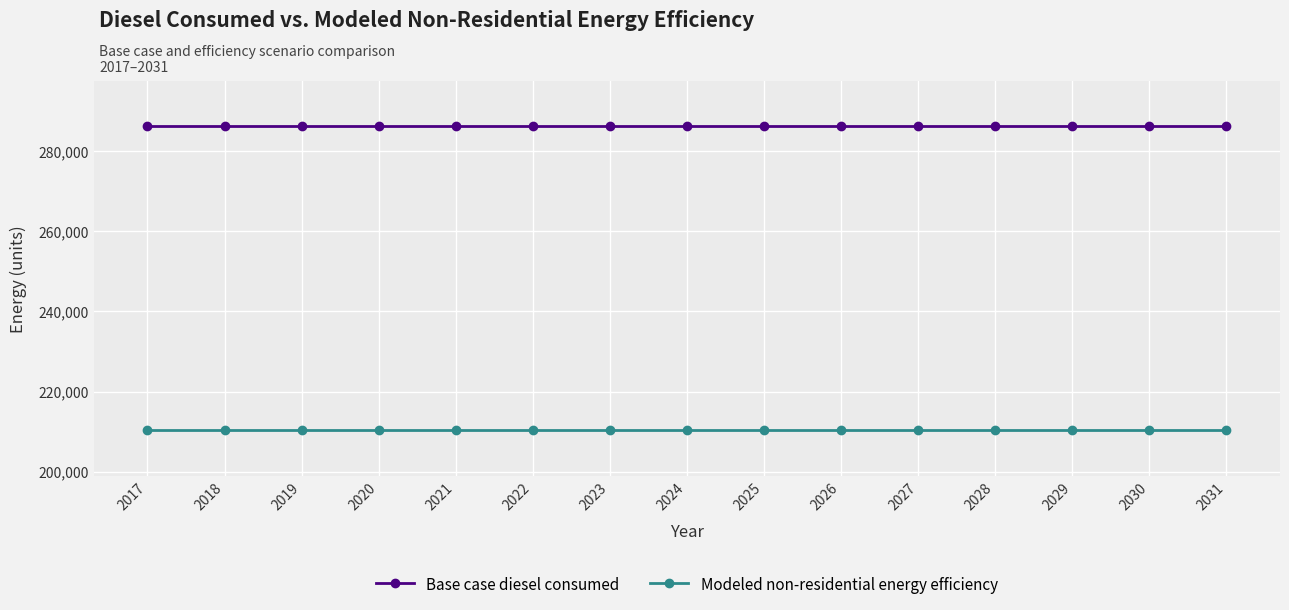

How many lines are shown in the chart?

2